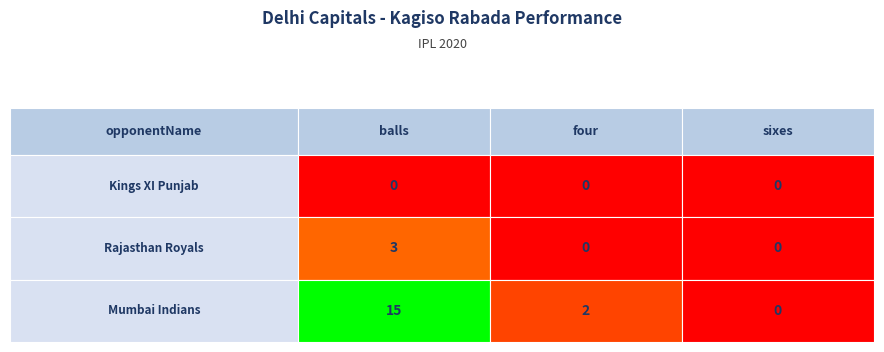

Between 2 and 1, which is larger?

2